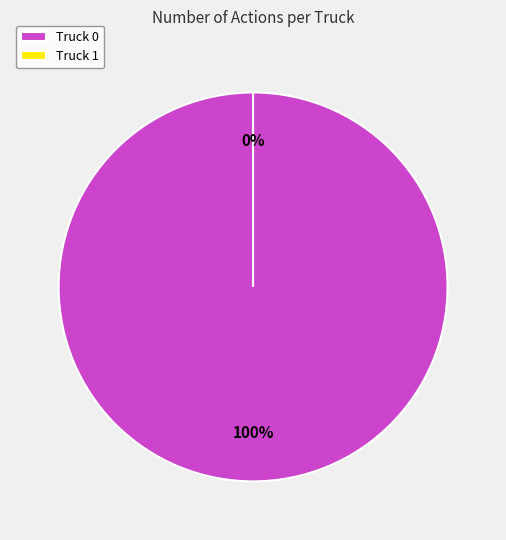

What is the total percentage of Truck 0 and Truck 1?

100.0%